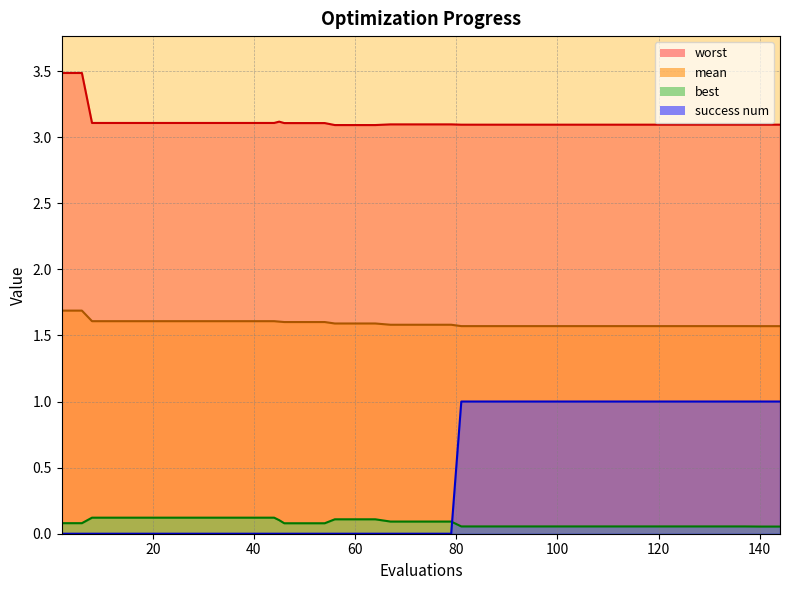

What is the value of the worst point at the 31st from the left?

3.1